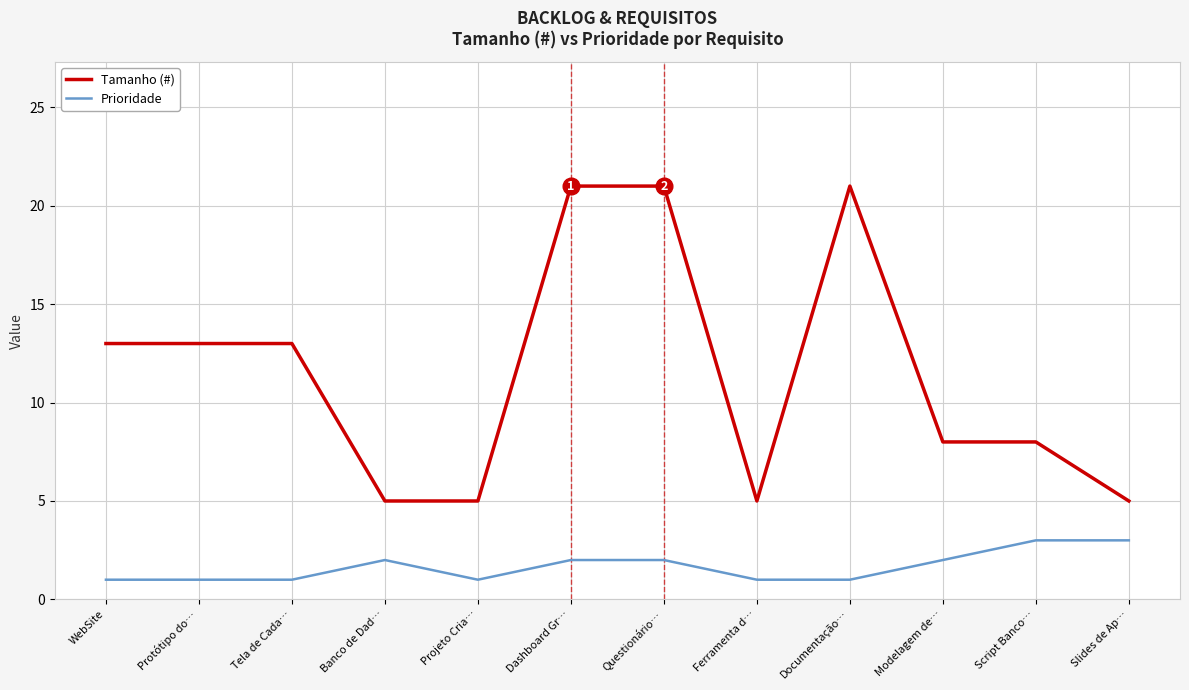

How many lines are shown in the chart?

2